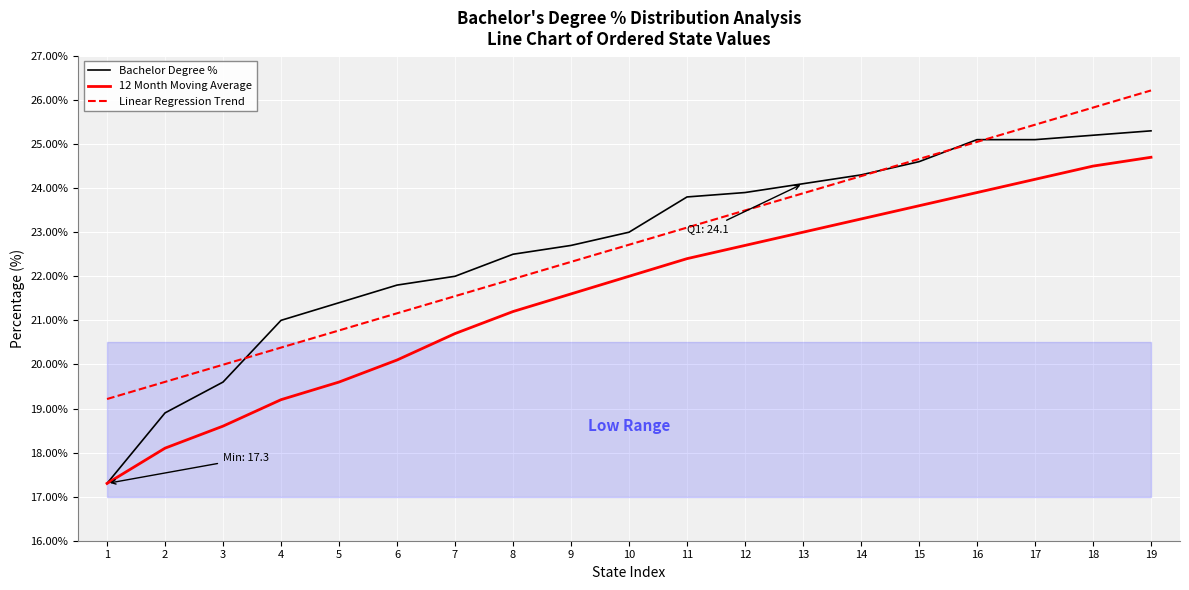

Is the value of Bachelor Degree % at 19 greater than the value of 12 Month Moving Average at 16?

Yes